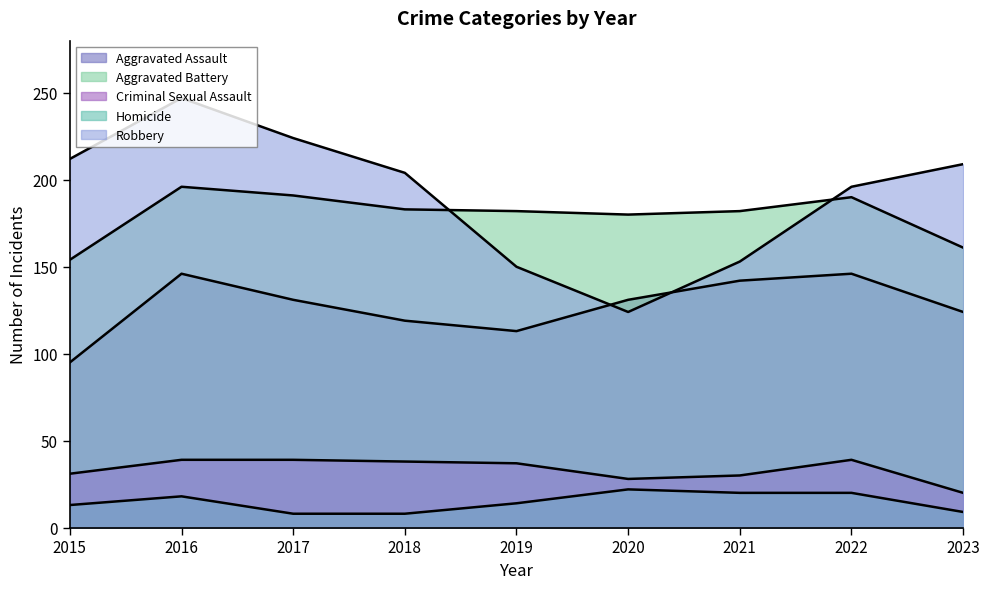

What is the maximum value for Aggravated Battery?

196